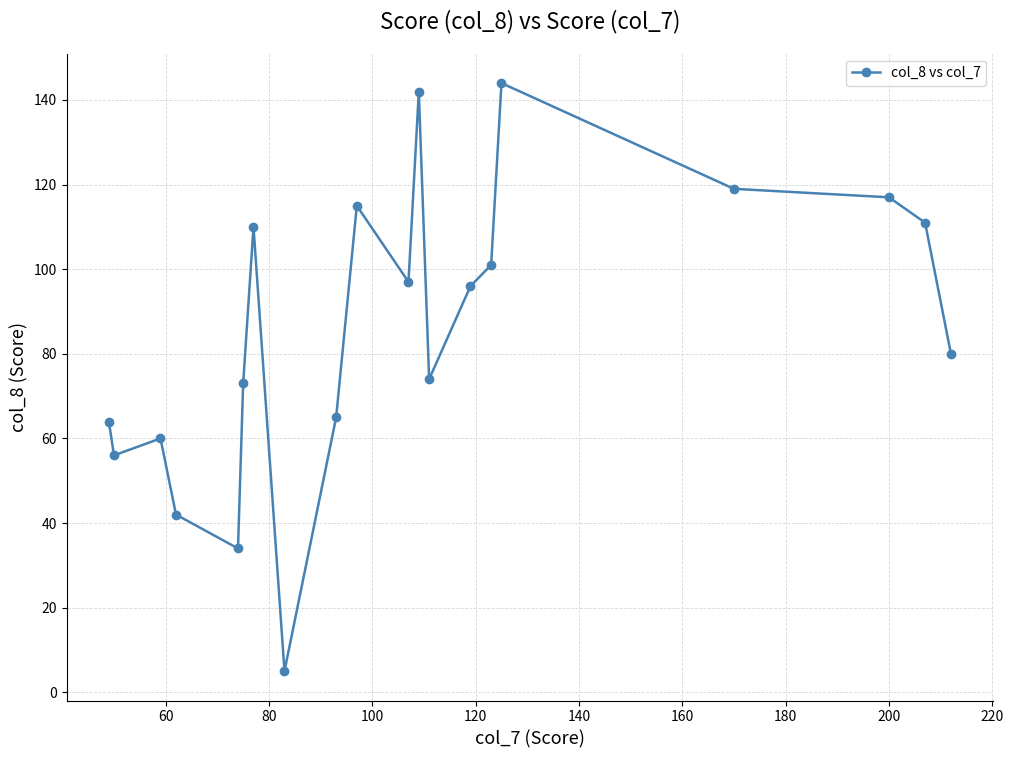

How many interior local valleys (lower than both neighbors) does the data have?

5